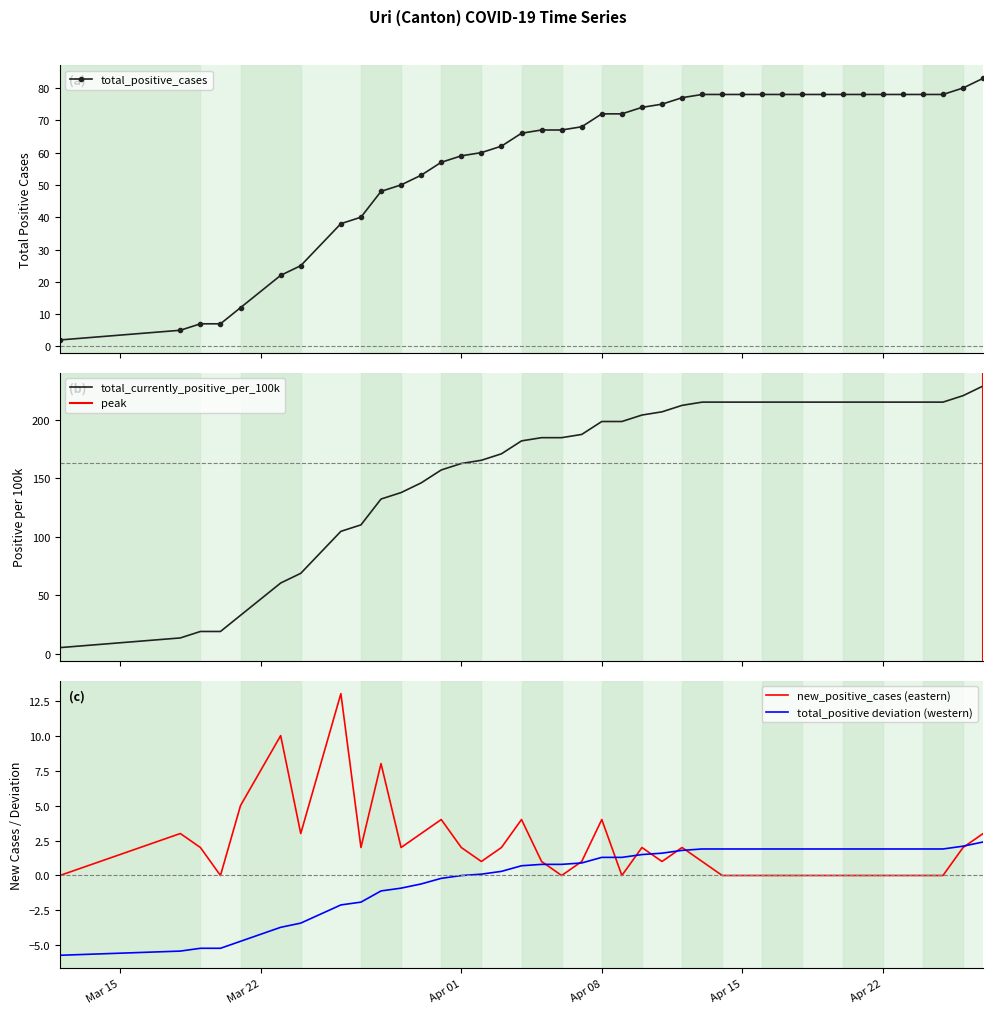

What is the maximum value for new_positive_cases (eastern)?

13.0